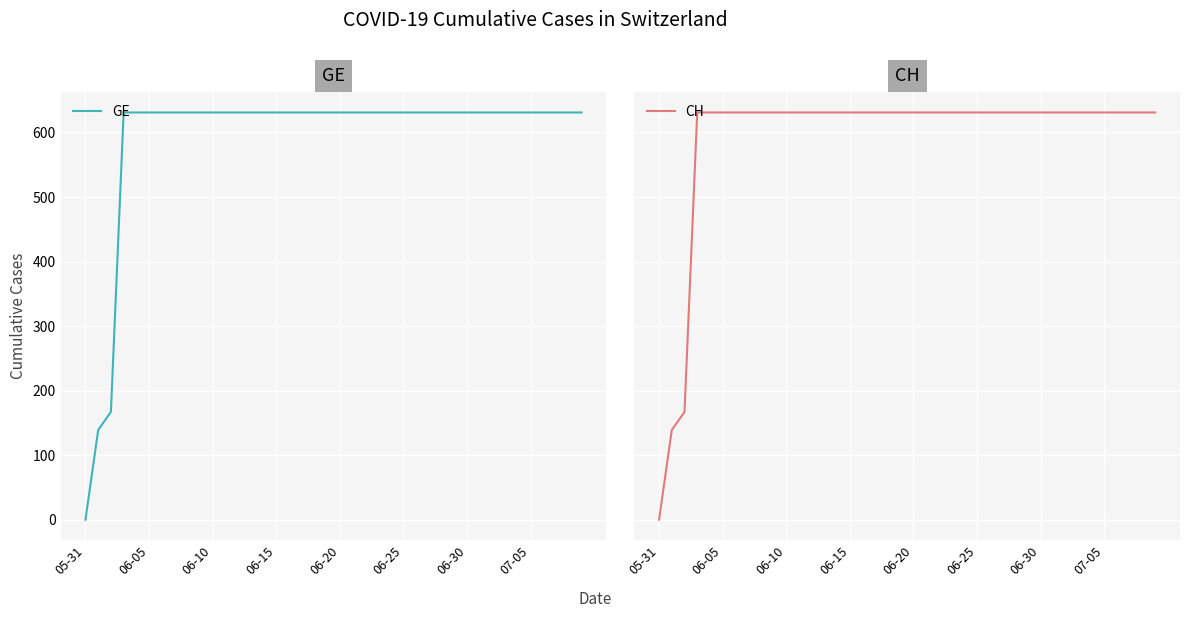

How many distinct data groups are displayed?

2